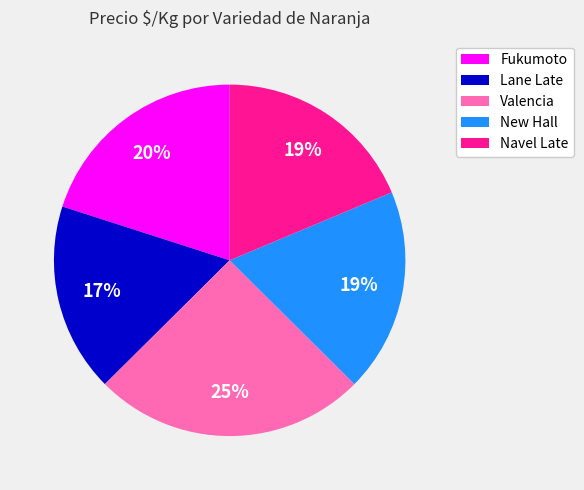

The New Hall slice represents 19% of the pie. True or false?

True